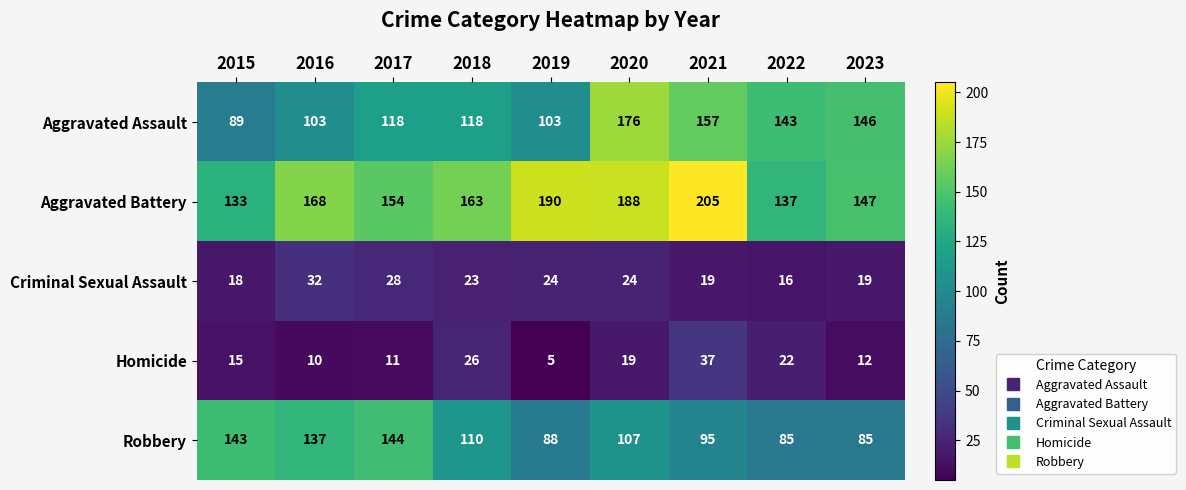

At which label is Aggravated Battery closest to 169?

2016